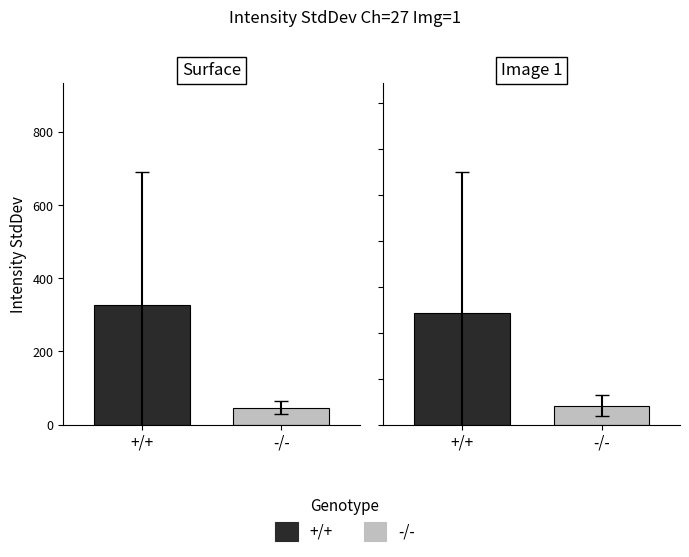

Between 0 and 1, which series saw the biggest shift?

-/-